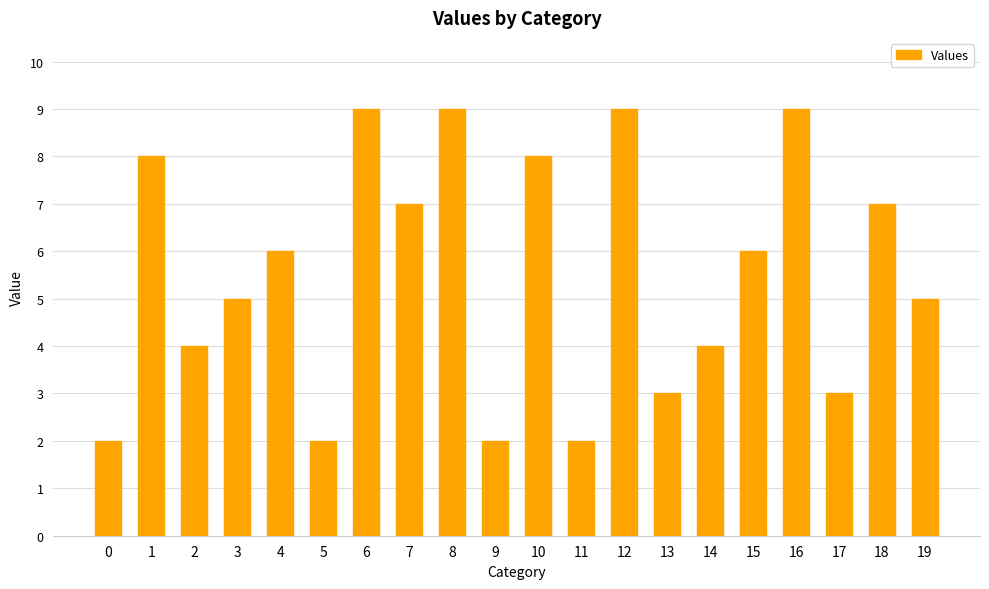

What is the value of the 11th bar from the left?

8